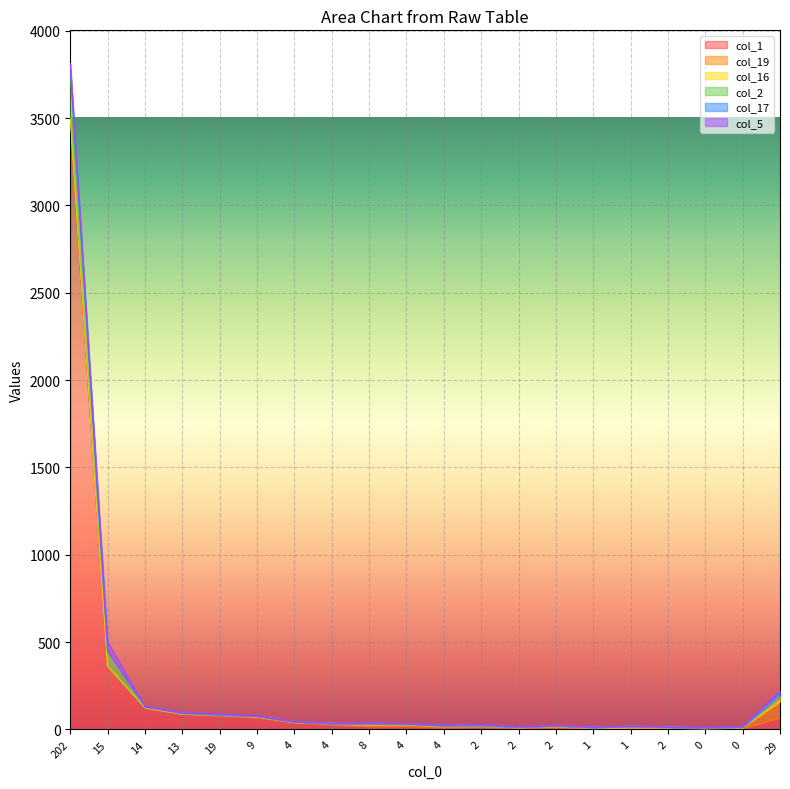

At which label is col_2 closest to 139?

15